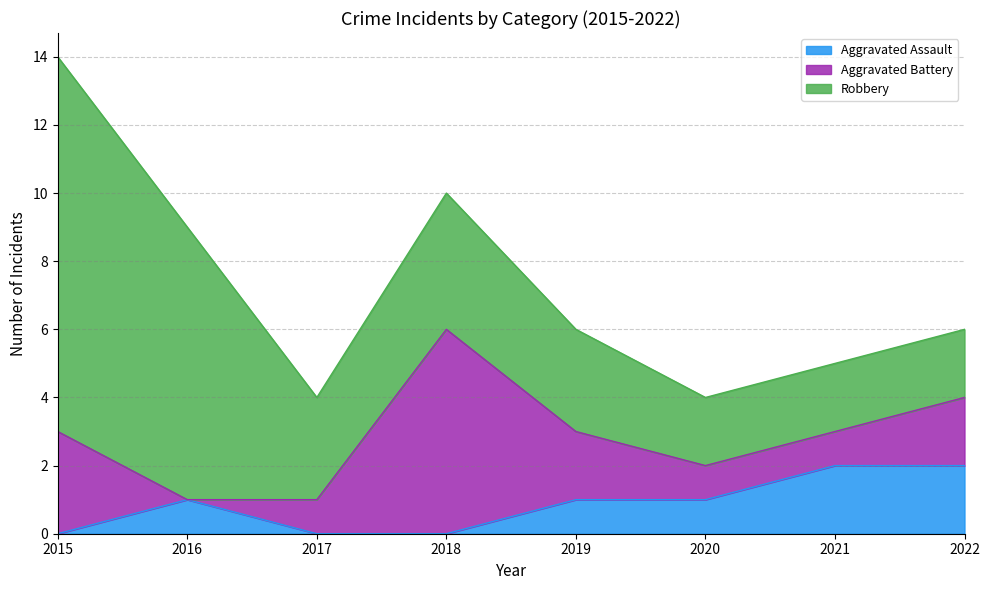

How many interior local peaks does the Robbery series have?

1